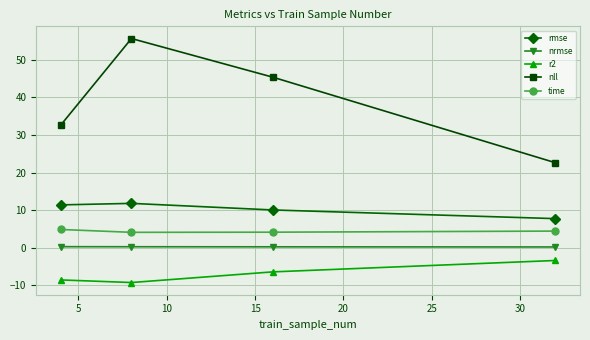

What is the greatest value displayed?

55.7